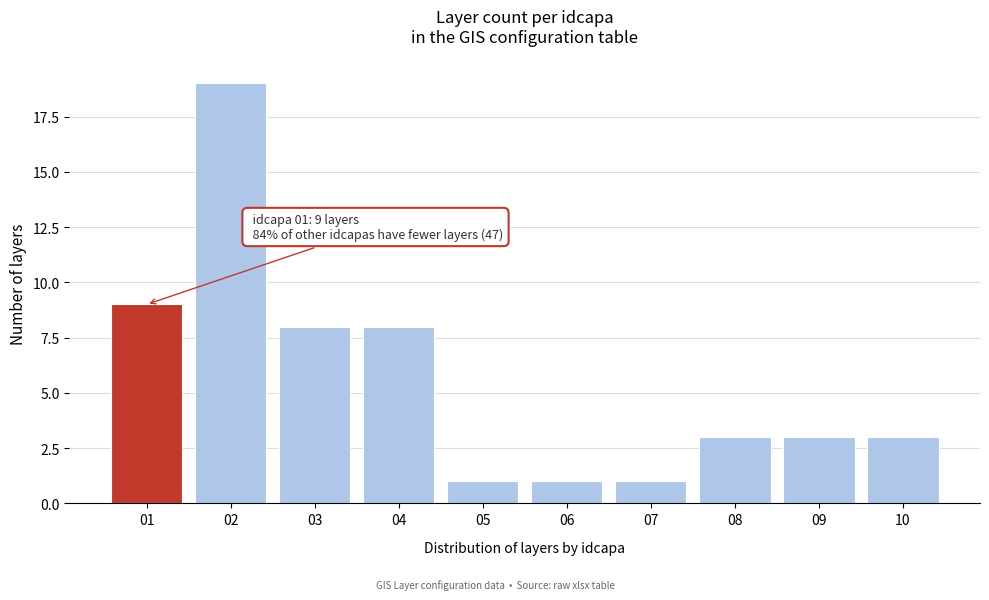

Reading left to right, extract all data points from this chart.

9	19	8	8	1	1	1	3	3	3